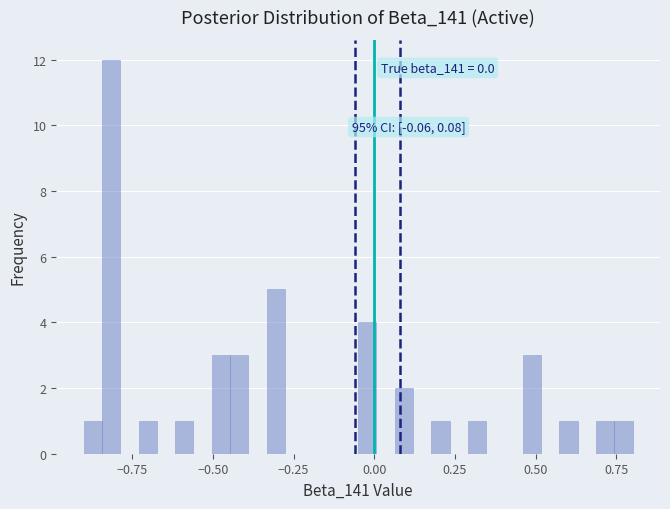

Around what value on the x-axis is the tallest bar? Give the approximate position of its centre, as read against the axis.

-0.80